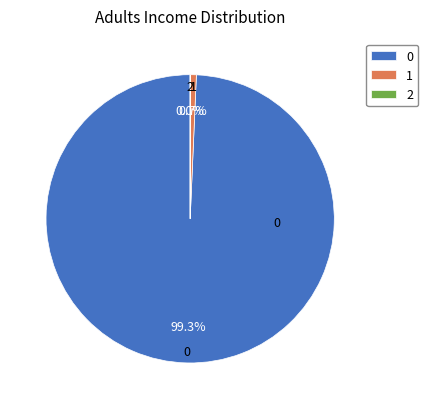

Do 1 and 0 together represent more than half of the pie?

Yes